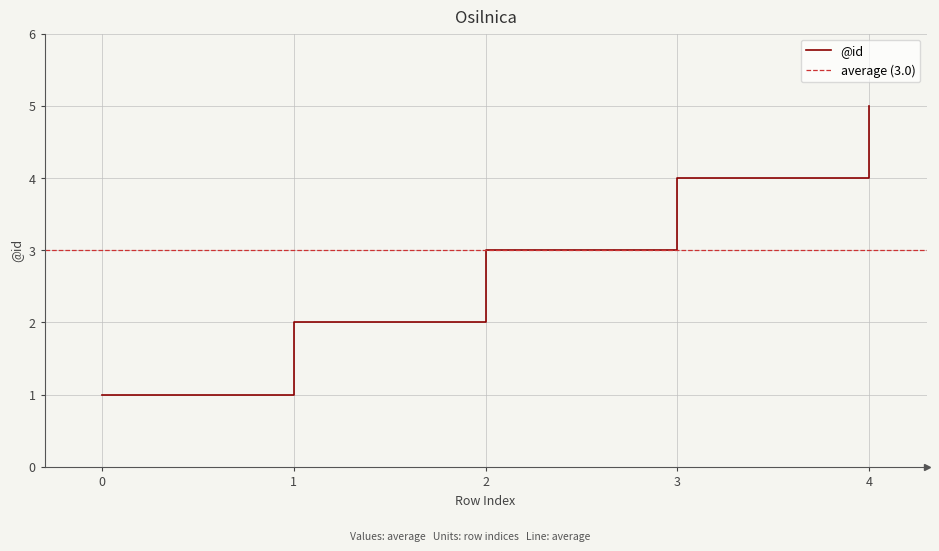

What is the value of the 5th point from the left?

5